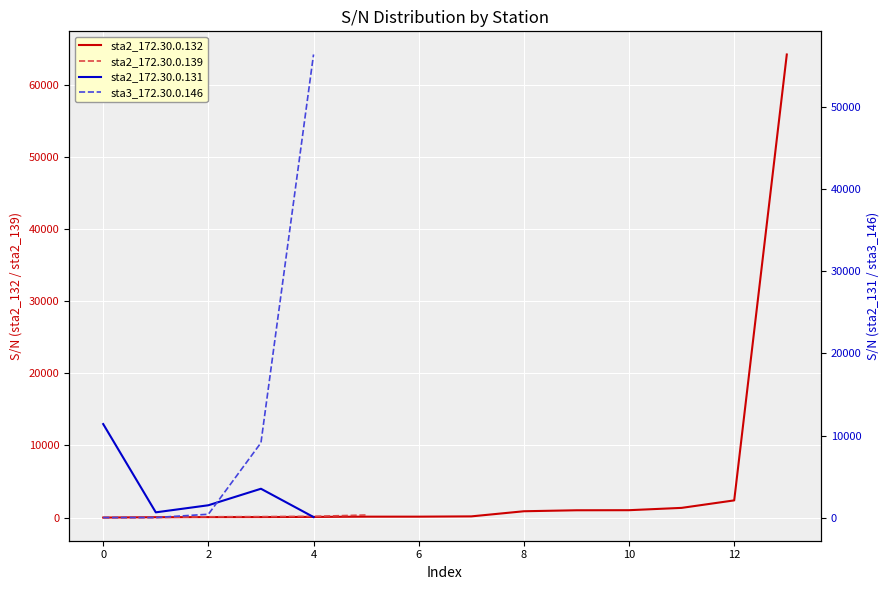

Reading left to right, extract all data points from this chart.

1	51	65	70	92	125	126	164	876	1012	1023	1343	2382	64192